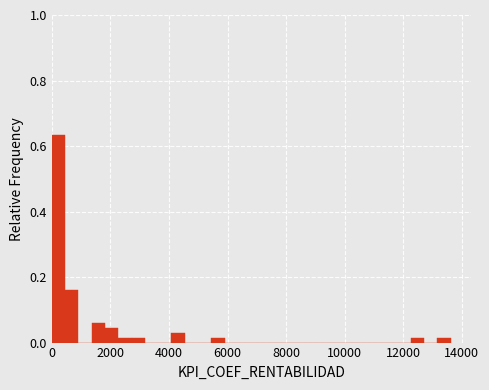

Read against the x-axis, roughly where is the centre of the tallest bar?

200